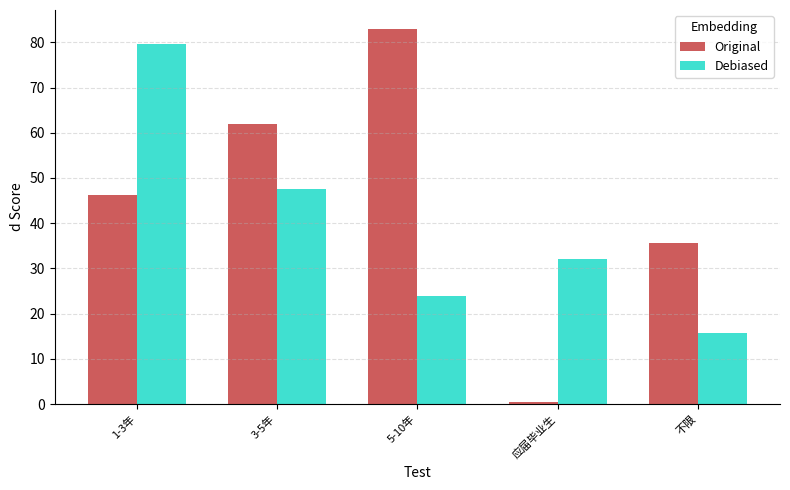

Is it true that Debiased equals 39.0 at 5-10年?

False